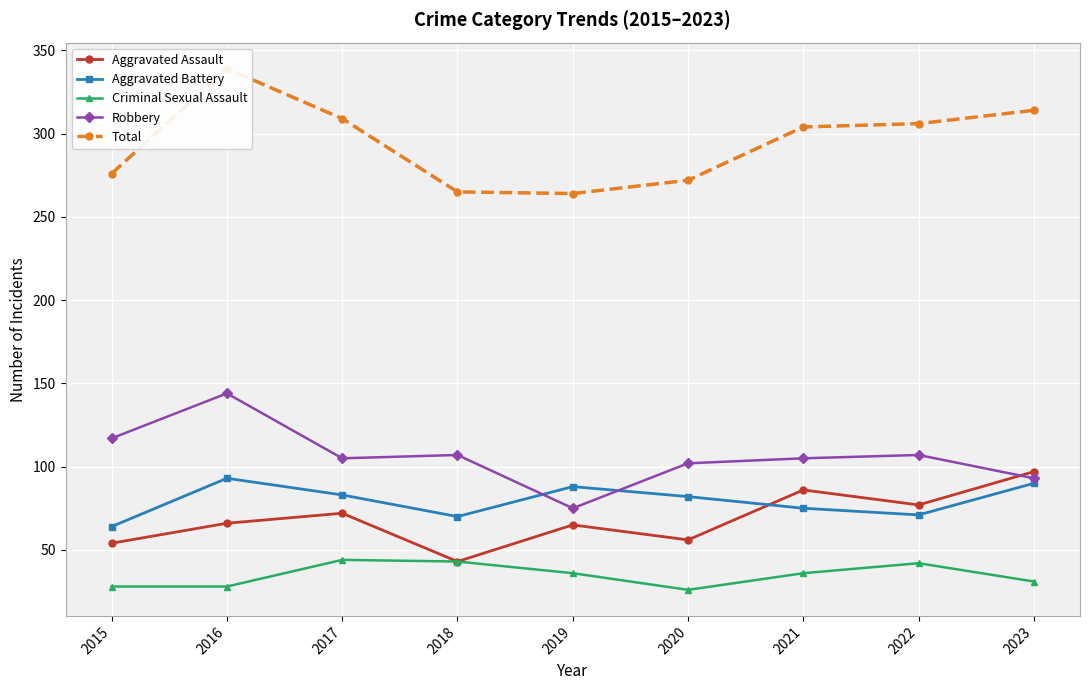

Between which two adjacent categories do Aggravated Assault and Aggravated Battery first intersect?

2020 and 2021